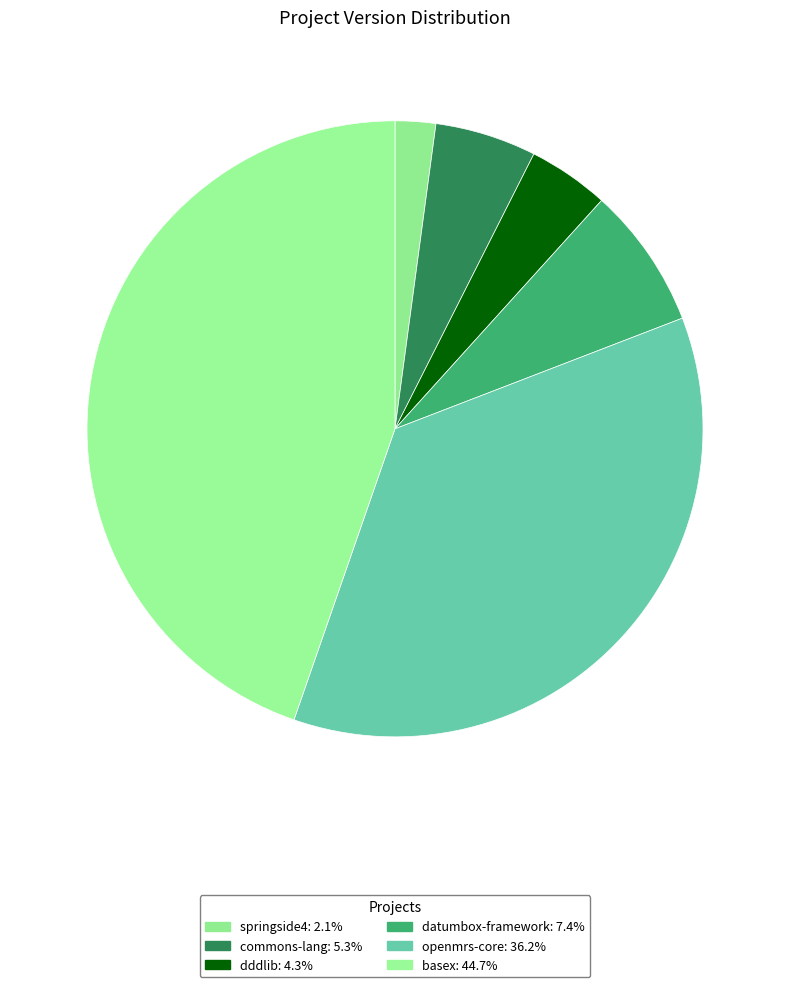

Count the number of slices in the pie.

6